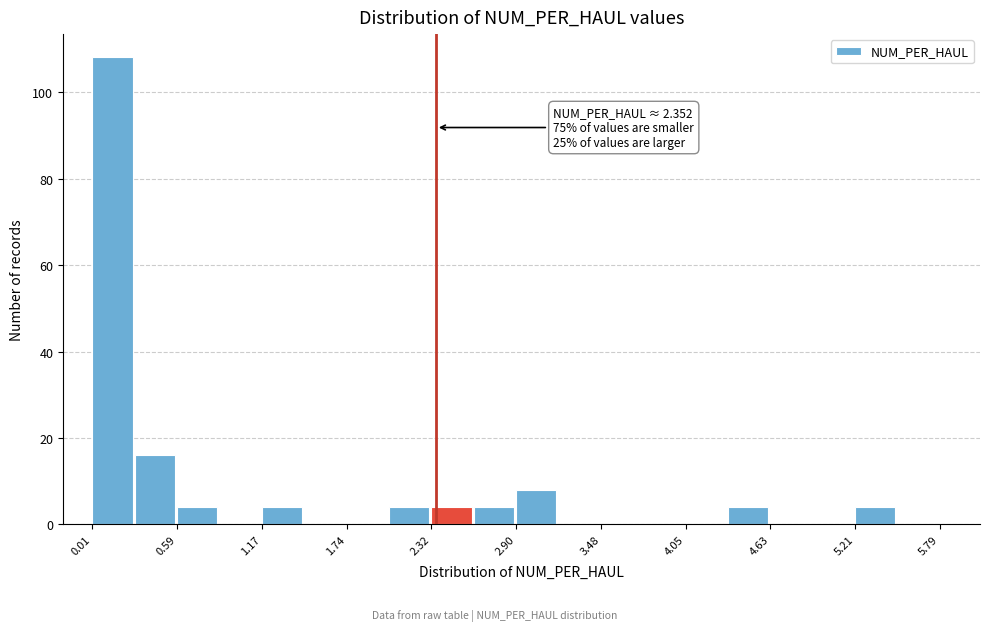

Around what value on the x-axis is the tallest bar? Give the approximate position of its centre, as read against the axis.

0.1